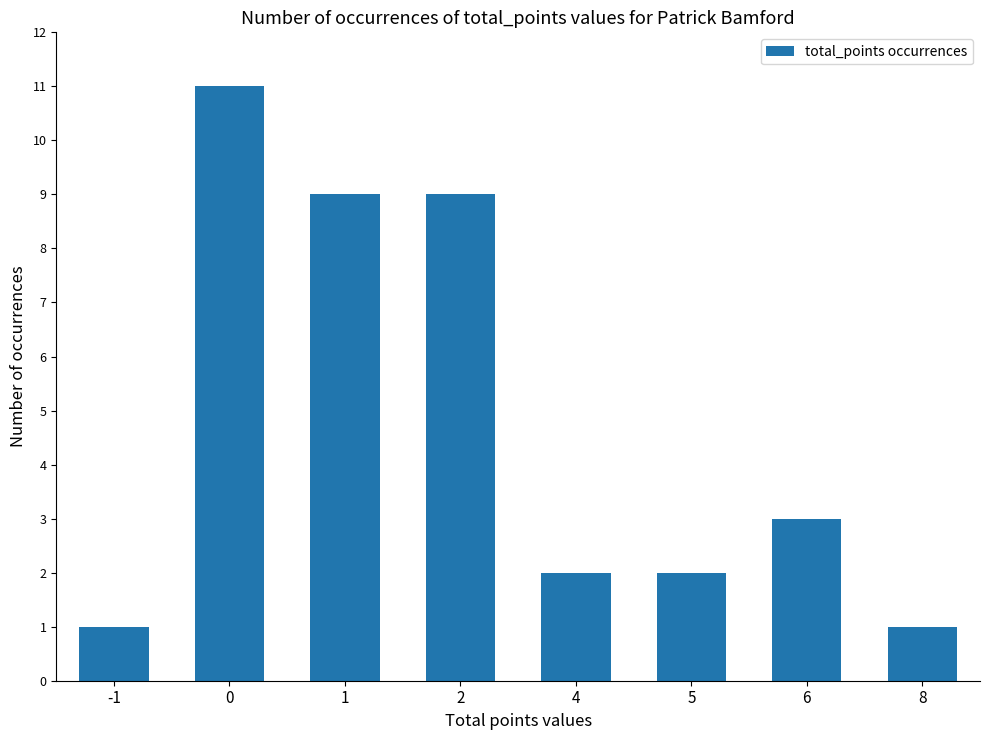

The chart shows a value of 15 at 0. True or false?

False